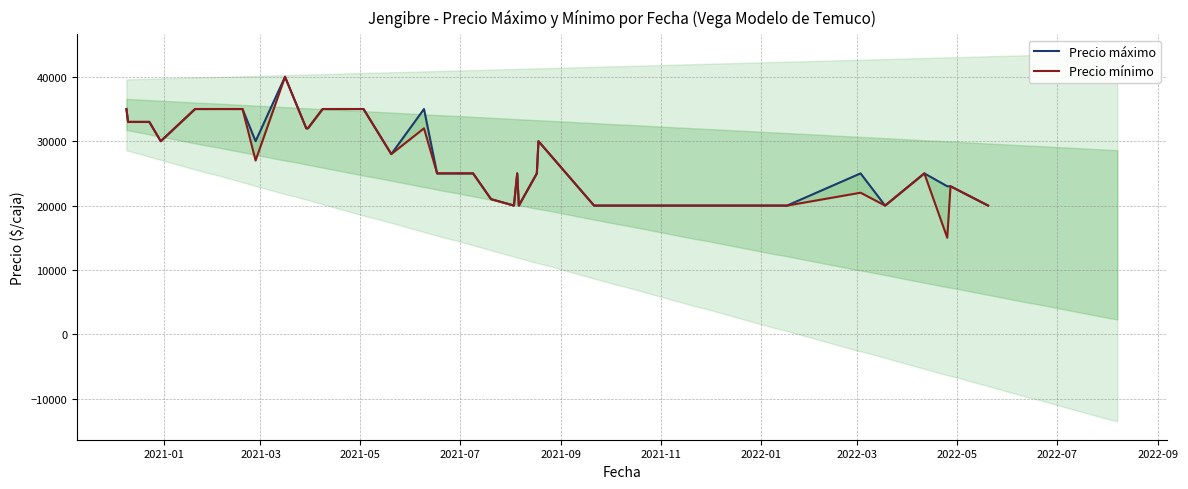

What is the minimum value for Precio mínimo?

15000